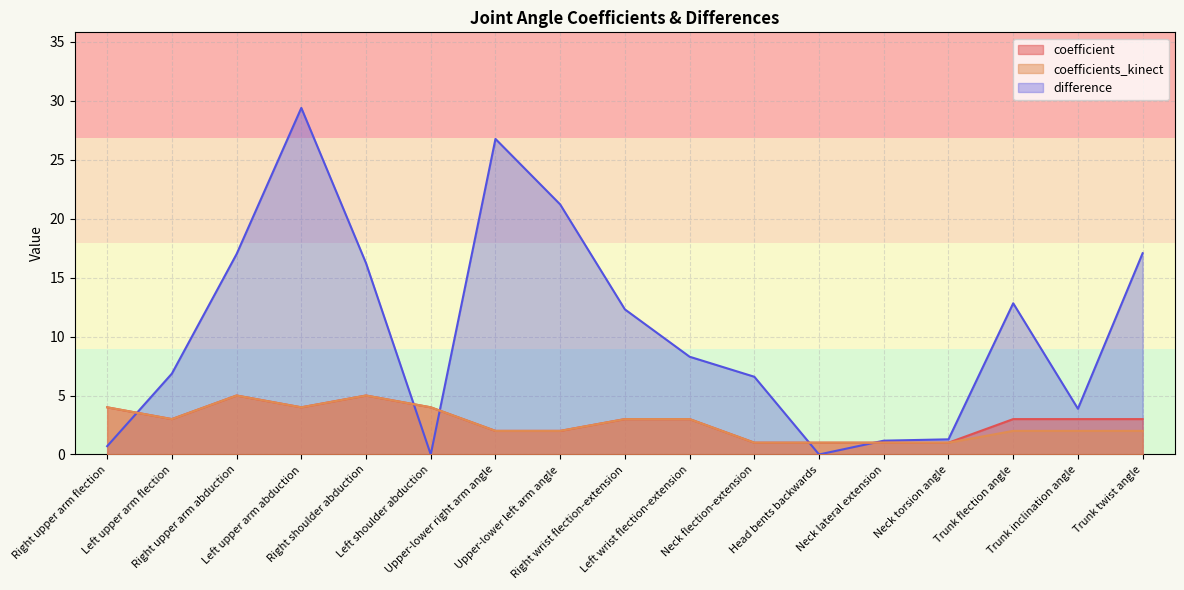

What is the value of the difference point at the 15th from the left?

12.8